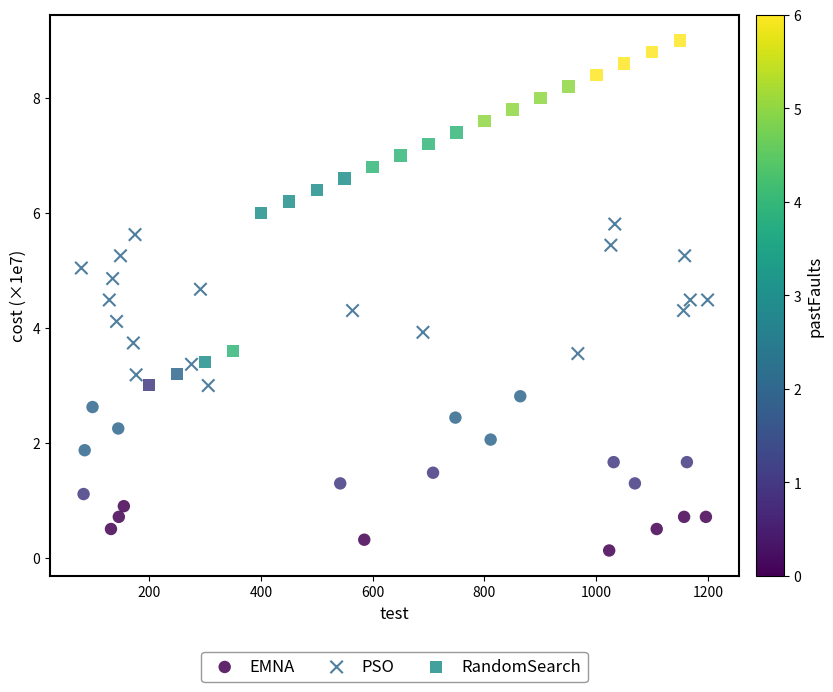

Which series contains the lowest Y value?

EMNA